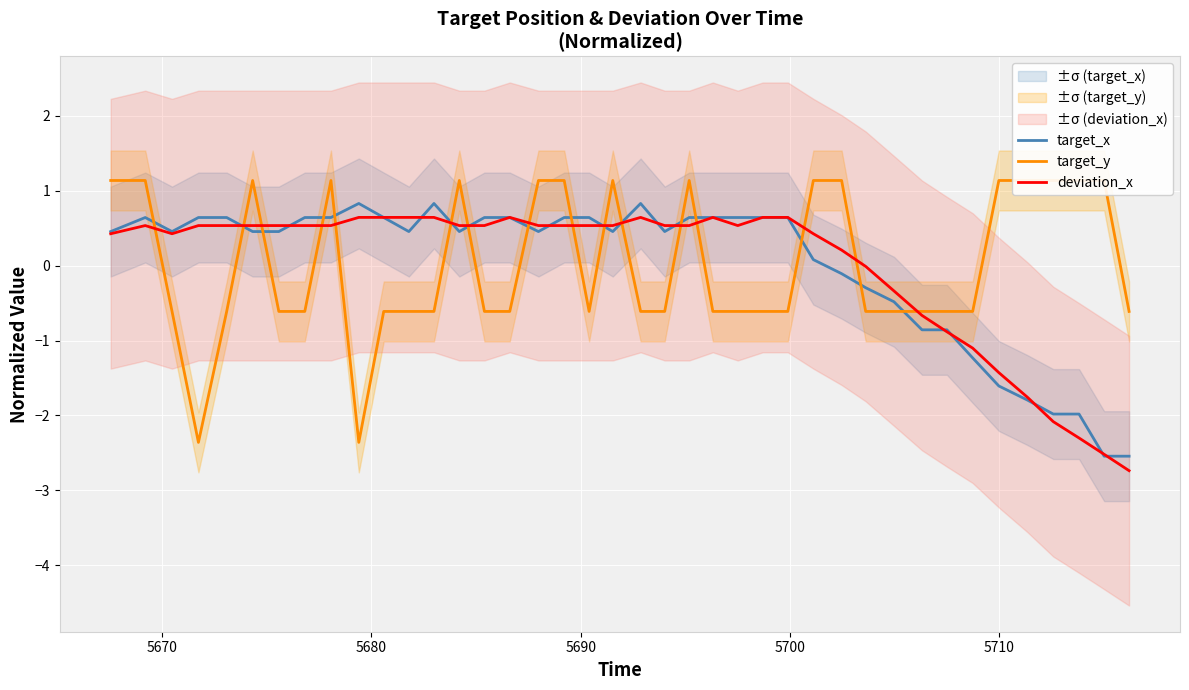

What is the lowest value of the deviation_x series?

-2.7